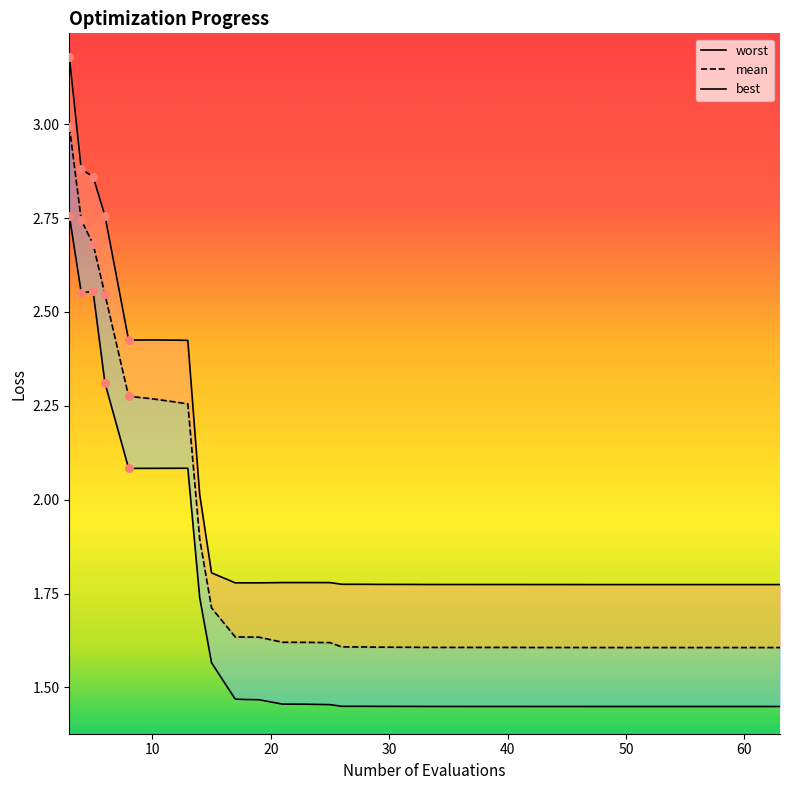

What are all the series names shown in the legend?

mean, best, worst